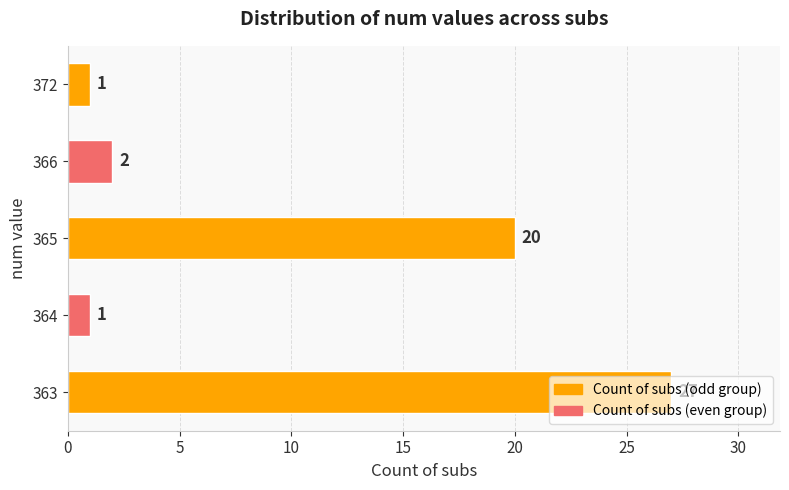

What is the difference between the maximum and minimum values?

26